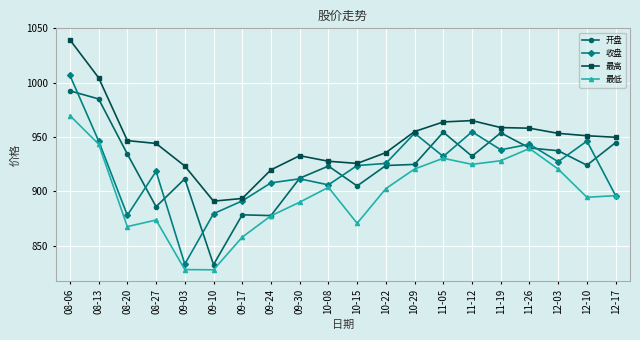

True or false: 开盘 has more than 1 interior local peaks.

True